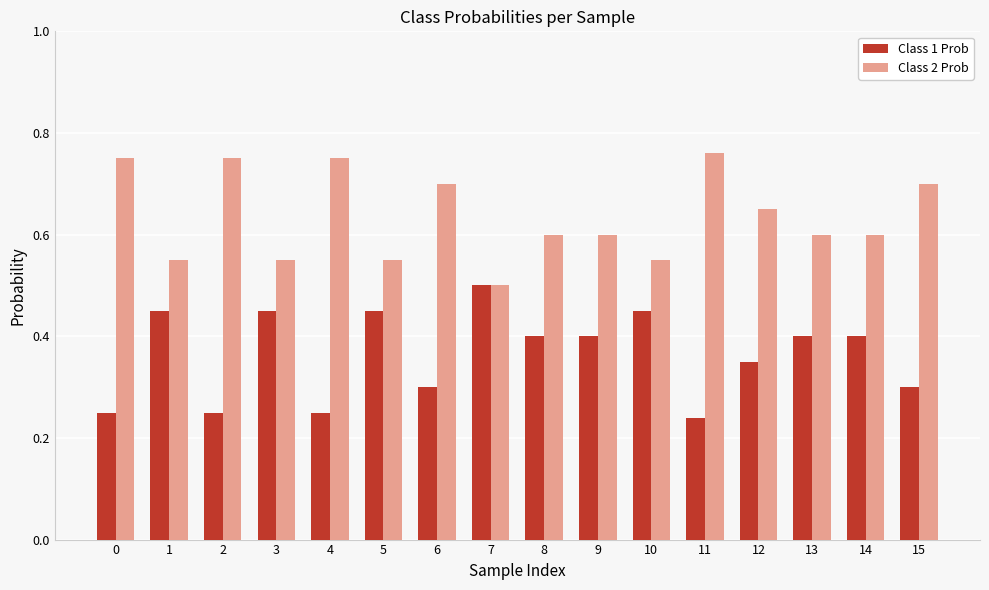

Where is Class 1 Prob nearest to the value 0?

11